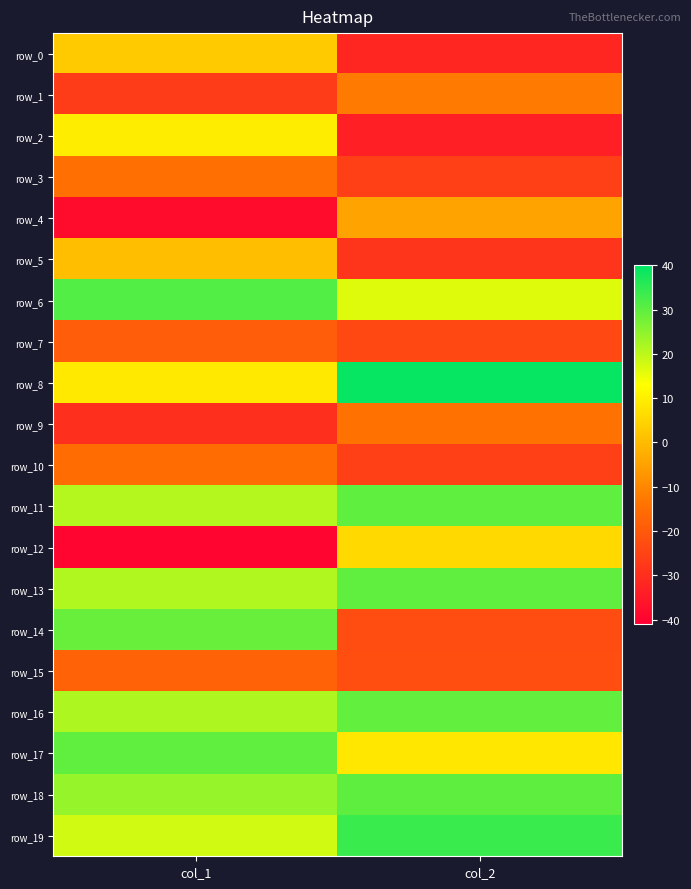

What is the difference between the row_17 values at col_1 and col_2?

21.2